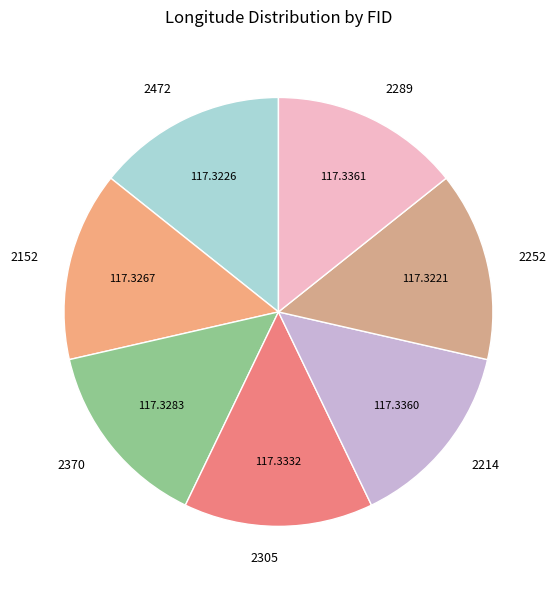

Does 2289 account for over 50% of the chart?

No